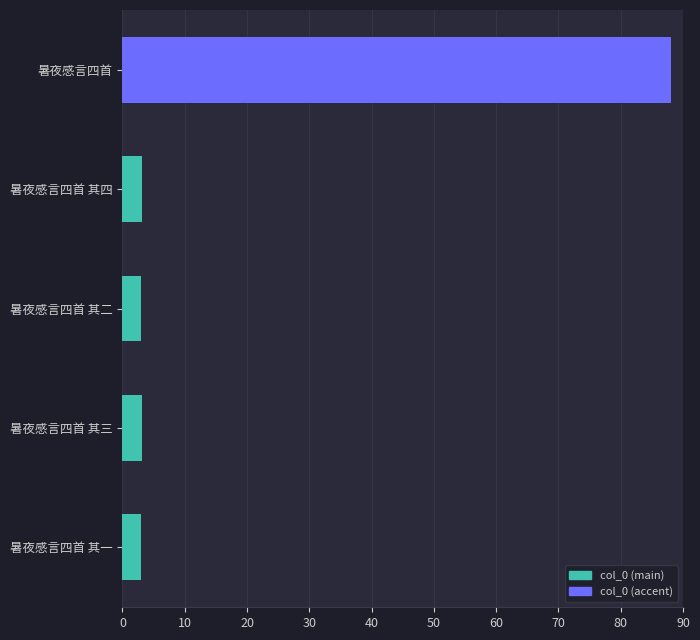

What is the difference between the maximum and minimum values?

85.0